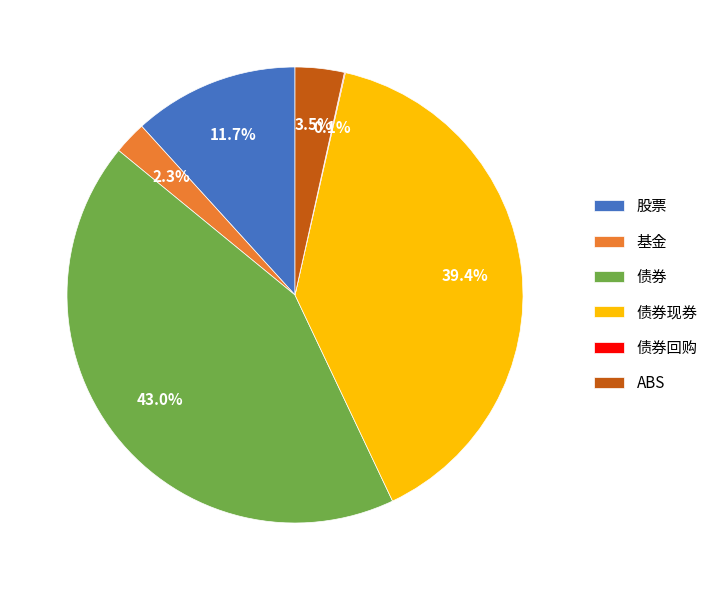

Which category has the biggest portion of the pie?

债券